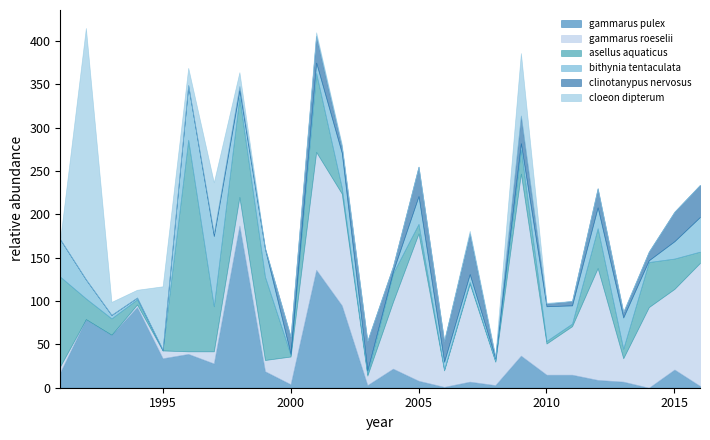

The value of clinotanypus nervosus at 2014 is 10. True or false?

True